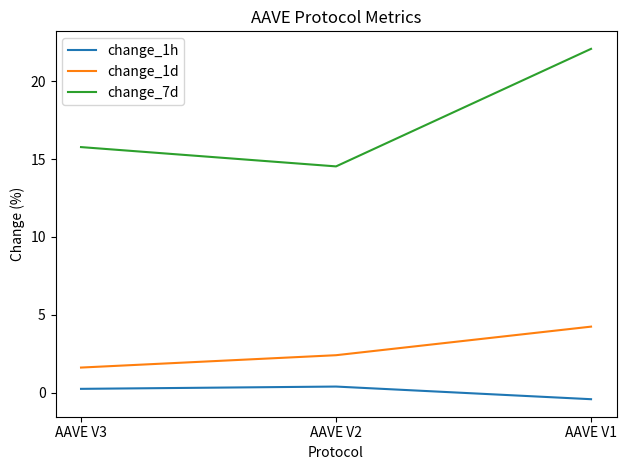

How many values in change_1h are above zero?

2